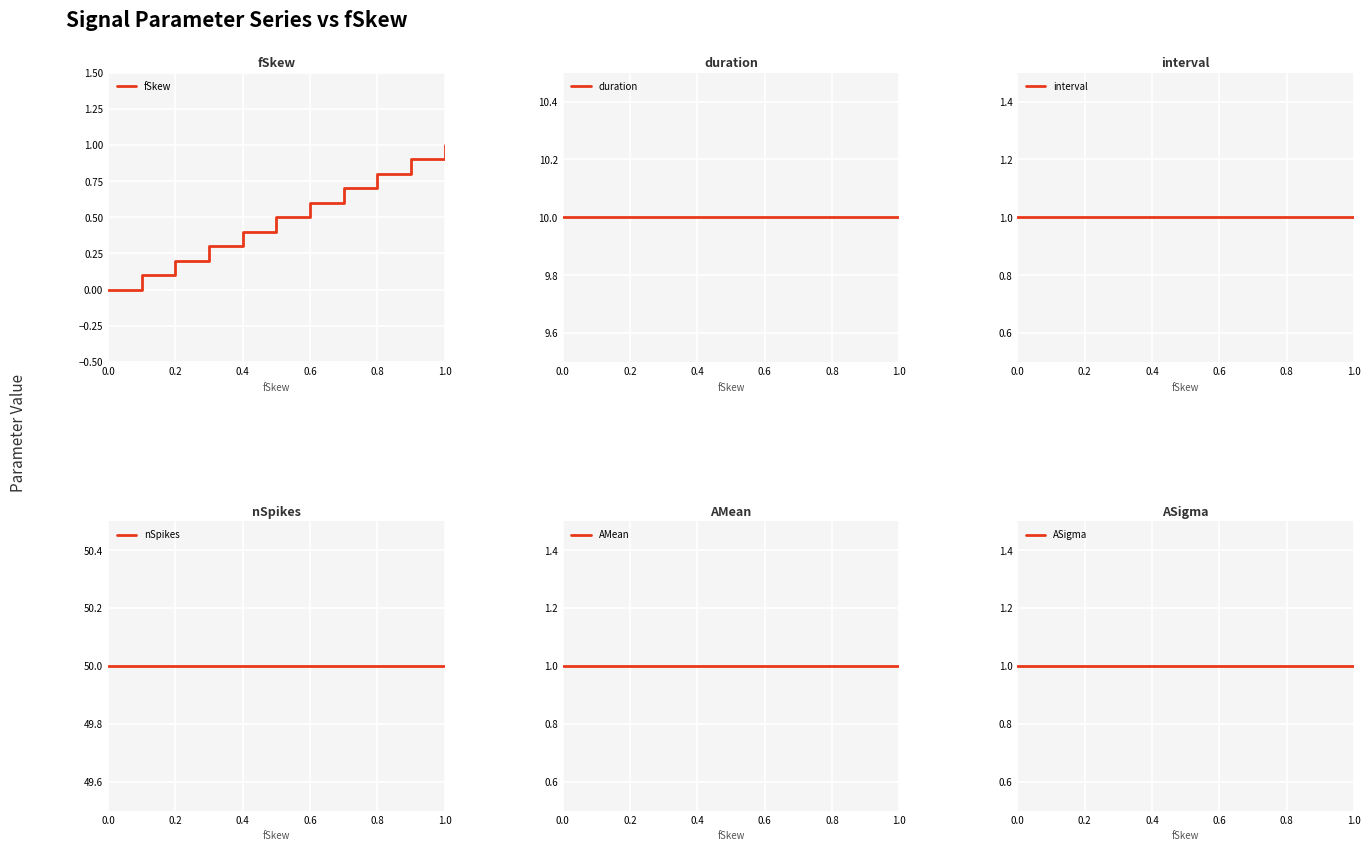

What is the value of the duration point at the 9th from the left?

10.0